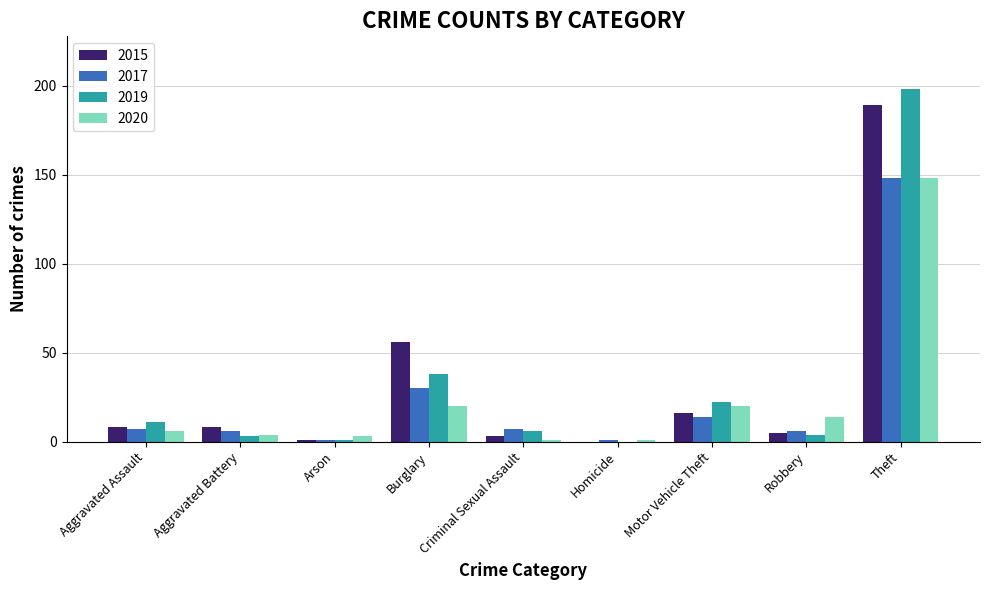

How many series are shown in this chart?

4